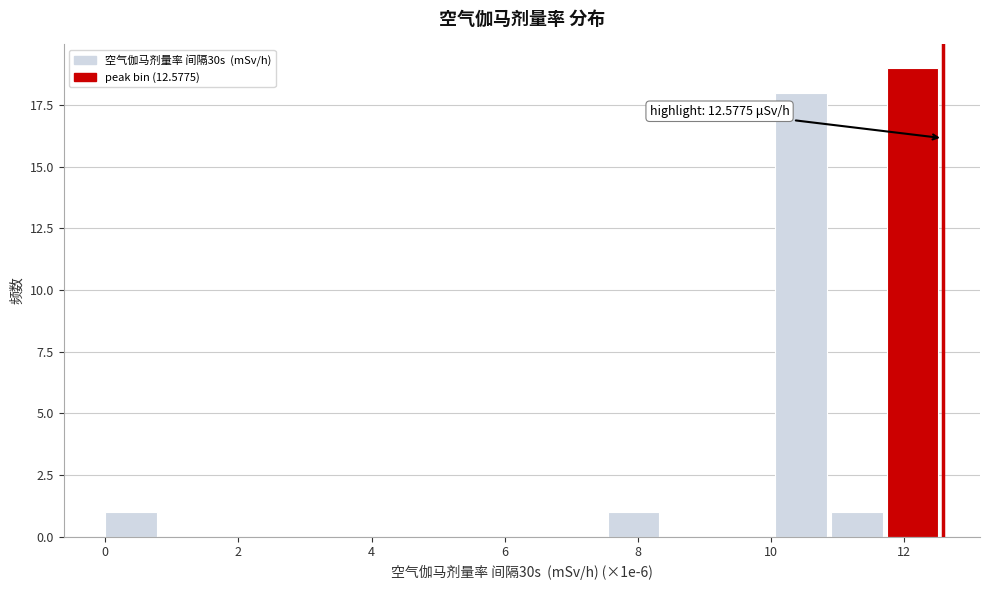

Over which range of the x-axis is the bar tallest?

11.8 to 12.6